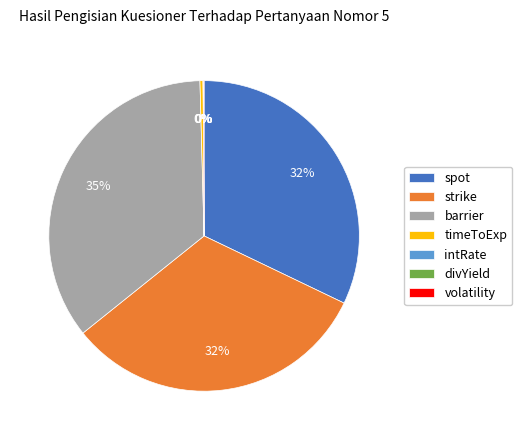

Which has a higher value, barrier or spot?

barrier